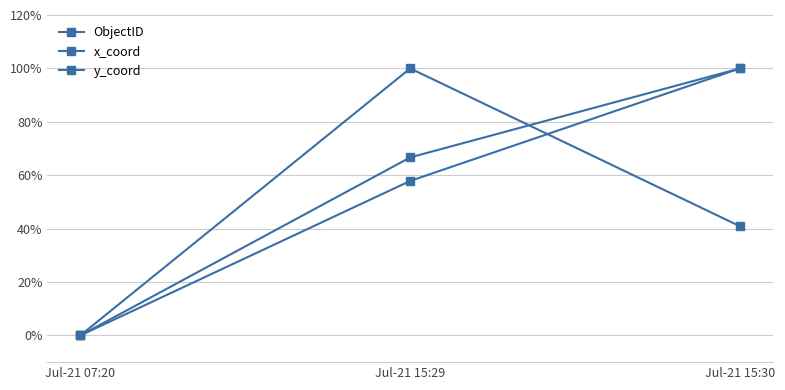

At which category is the sum across all series the highest?

Jul-21 15:30